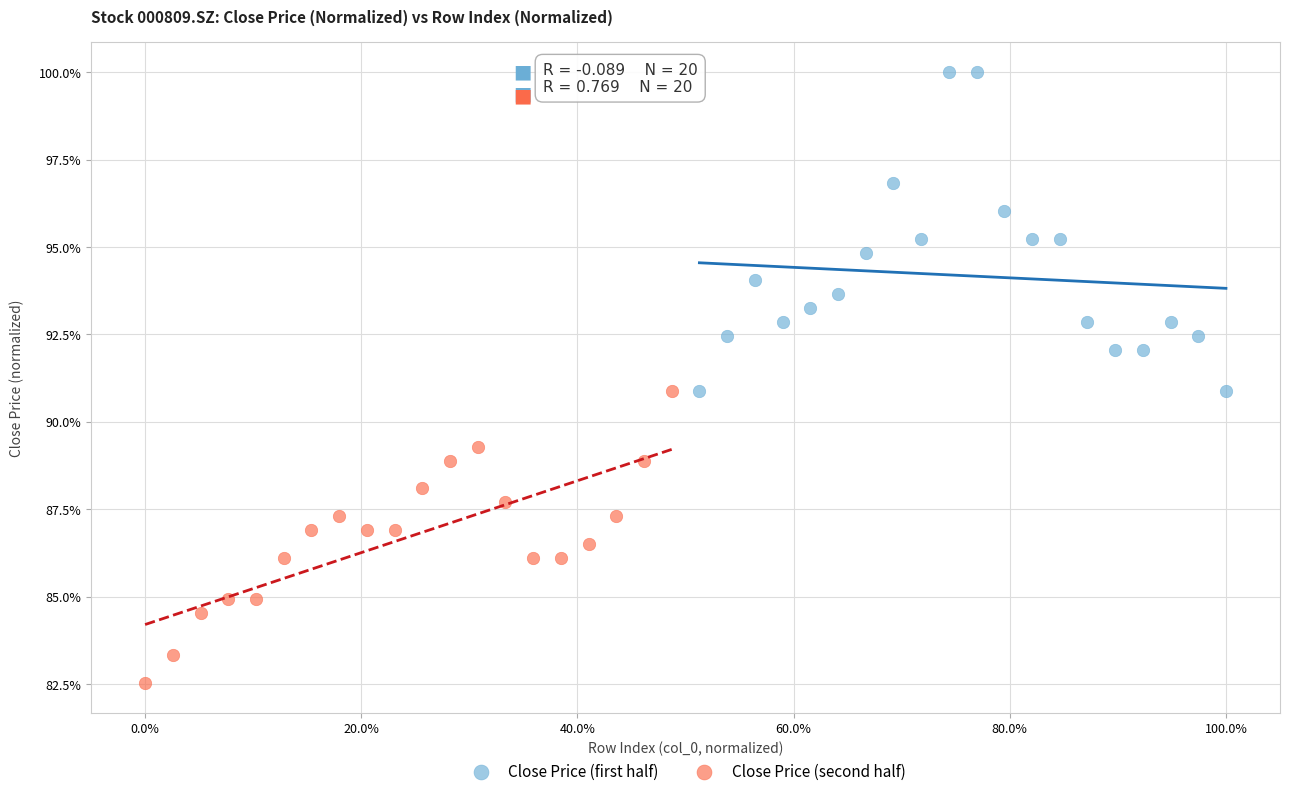

Which series has the largest Y range (max minus min)?

Close Price (first half)